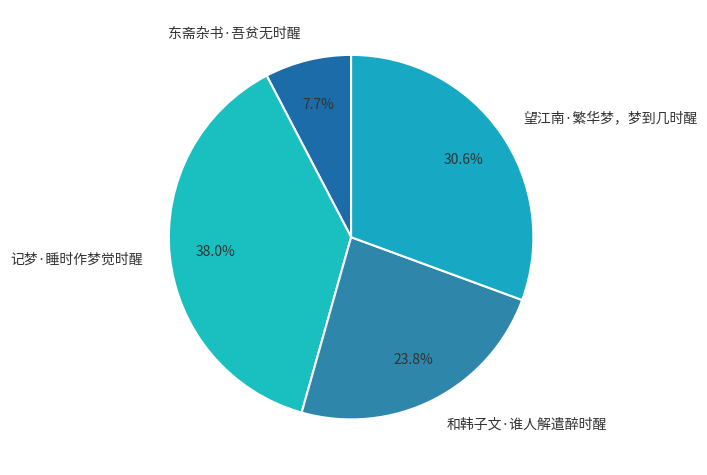

Is there a majority slice in this chart?

No